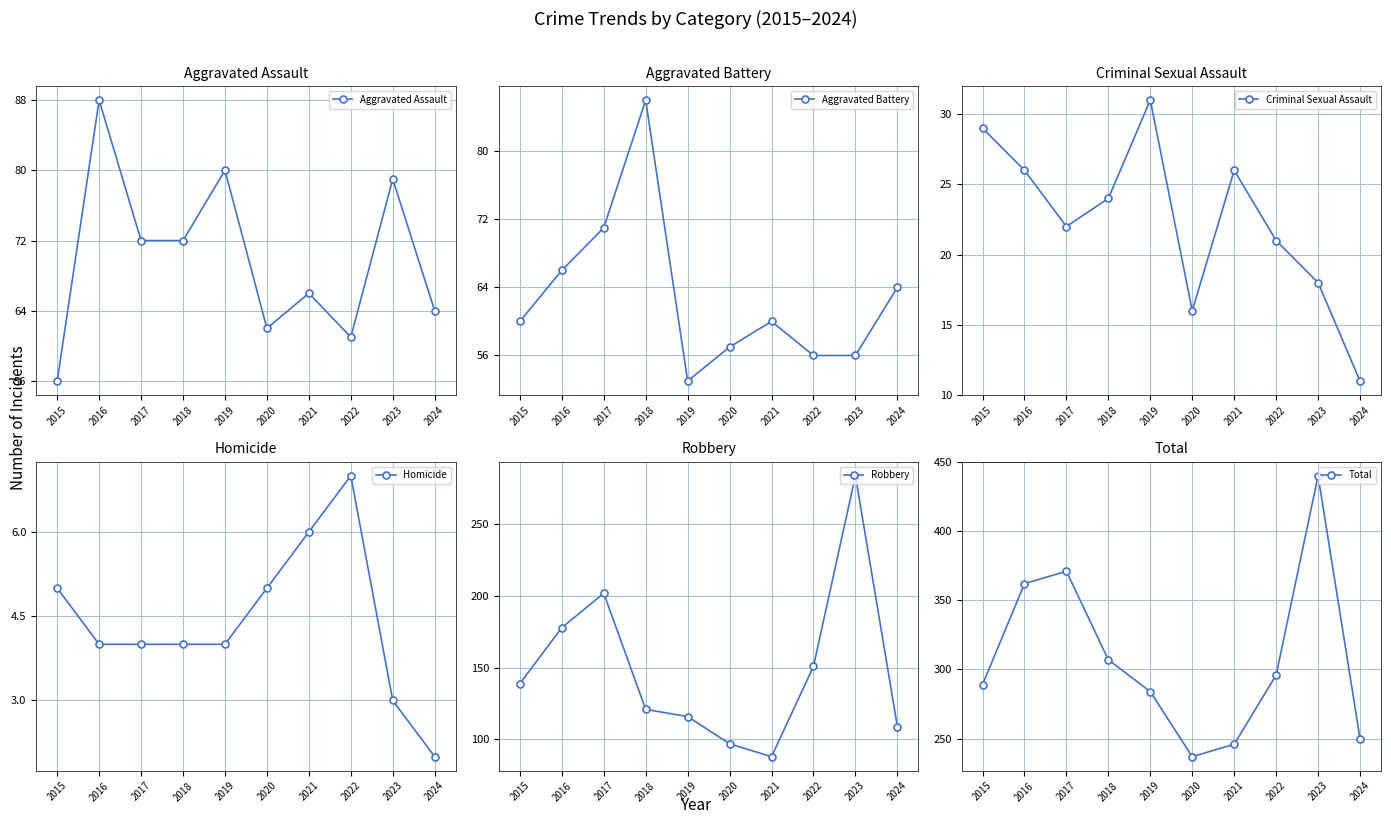

What is the difference between the maximum and minimum values in the Criminal Sexual Assault series?

20